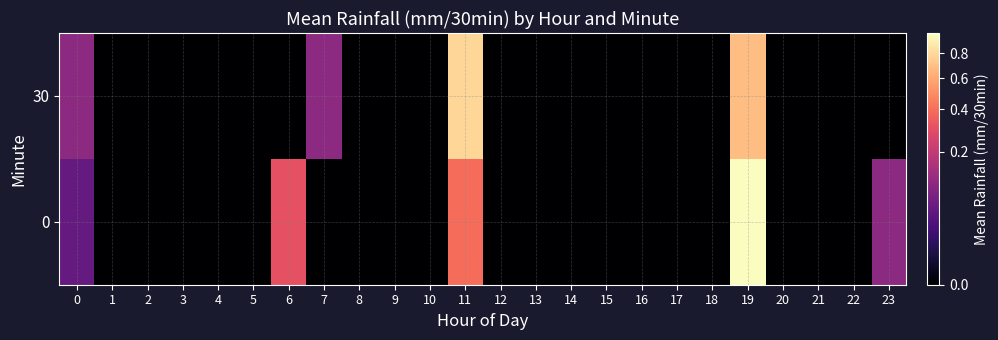

List the series in order of their overall mean, highest first.

0, 30